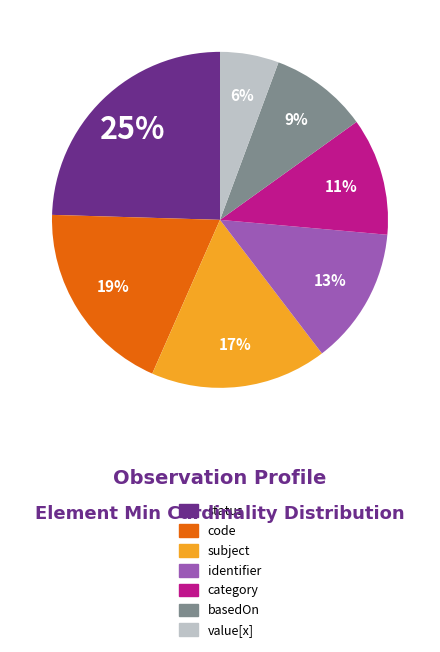

To the nearest percent, what is the difference between the largest and smallest slice percentages?

19%